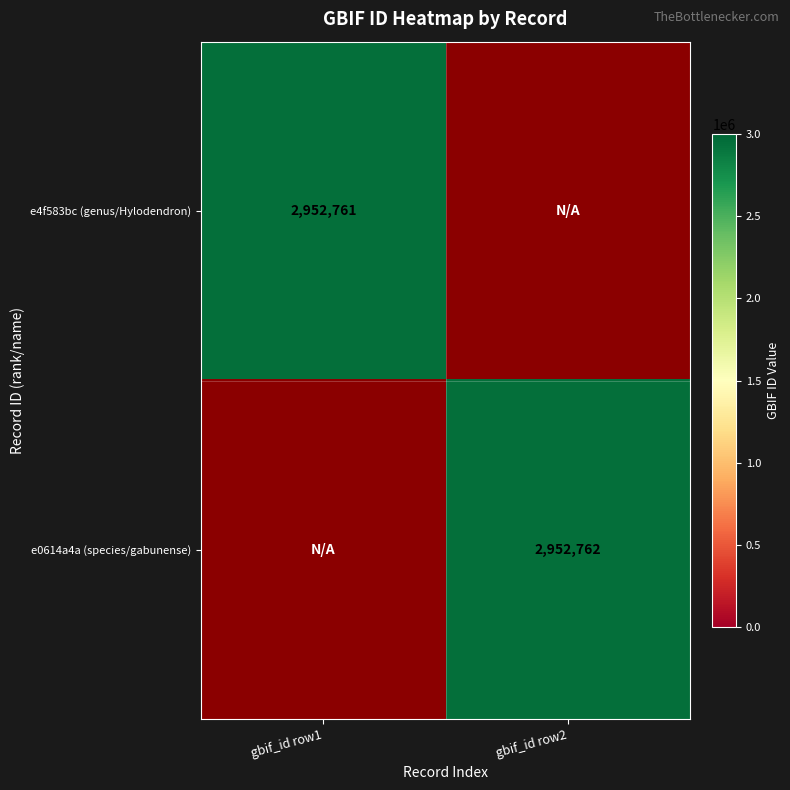

At how many categories does at least one series exceed 33733?

2